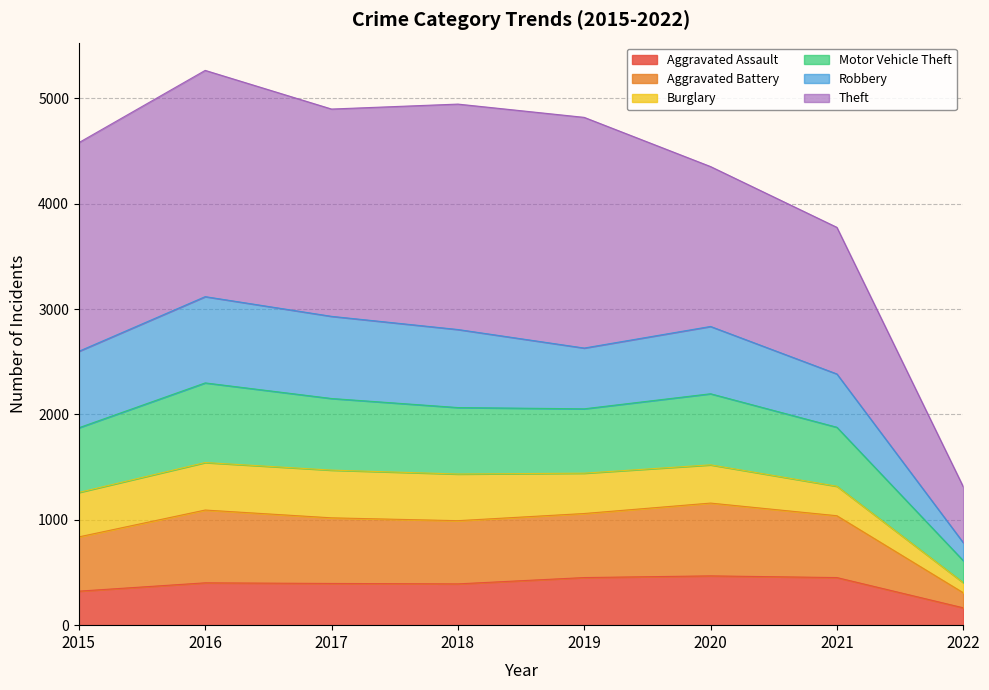

What is the highest value of the Aggravated Assault series?

468